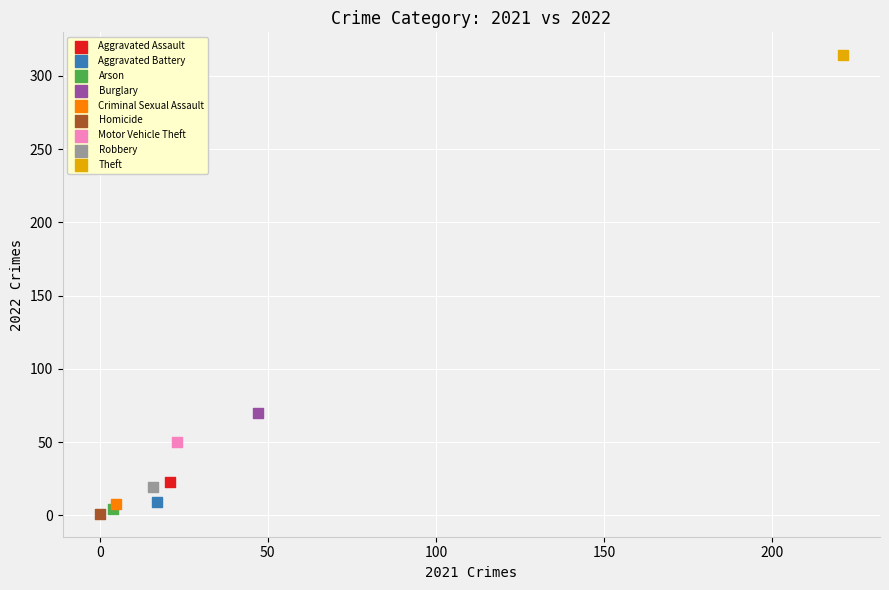

Which series reaches the maximum Y coordinate?

Theft